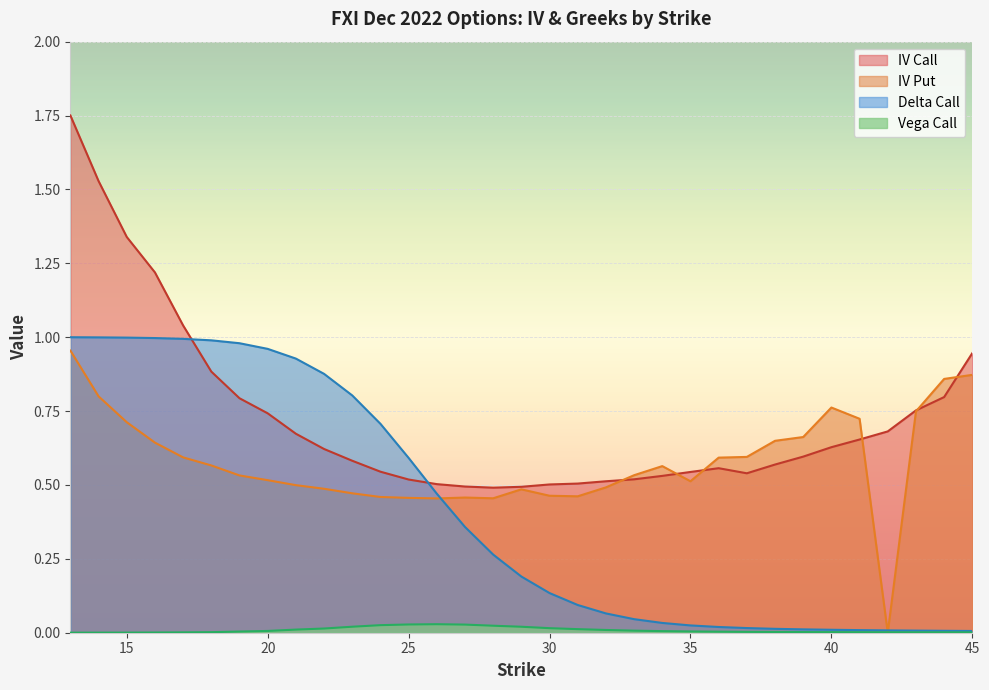

Which has a higher value, 19 or 41?

19